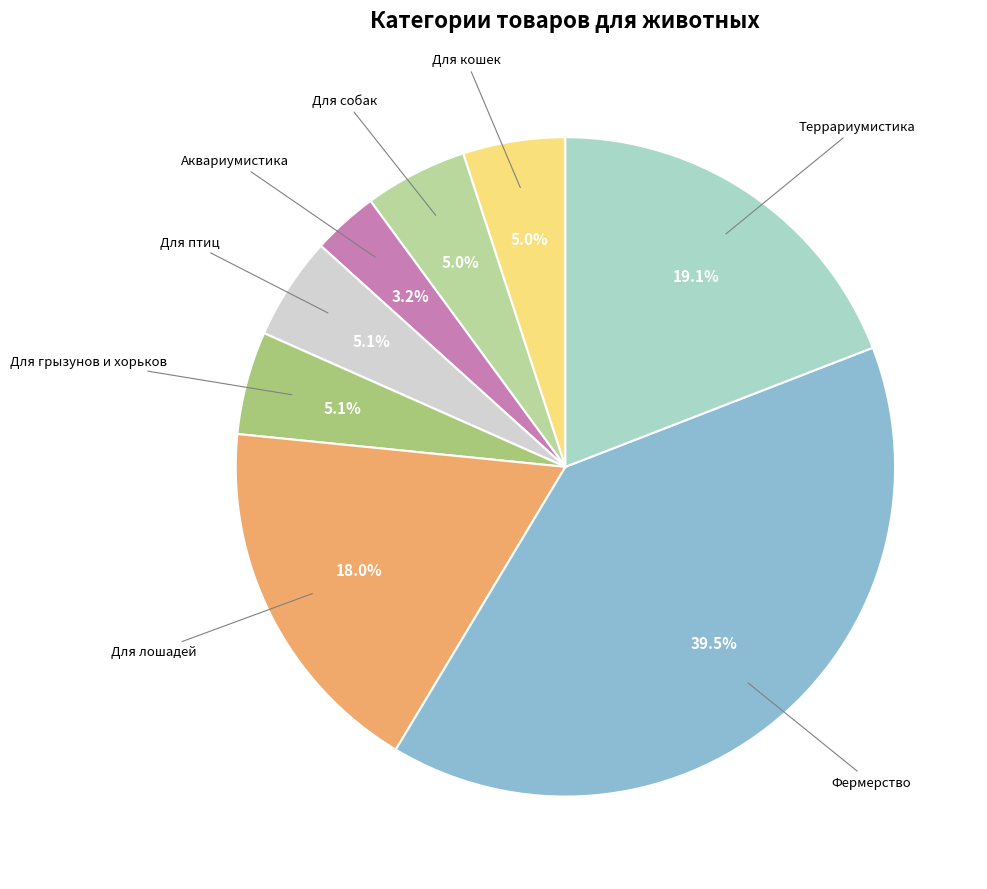

Is there a majority slice in this chart?

No